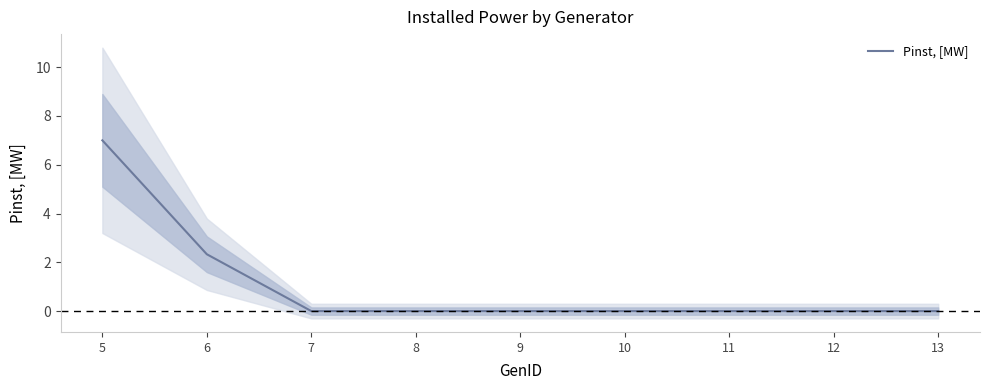

Count the number of data series in this chart.

1